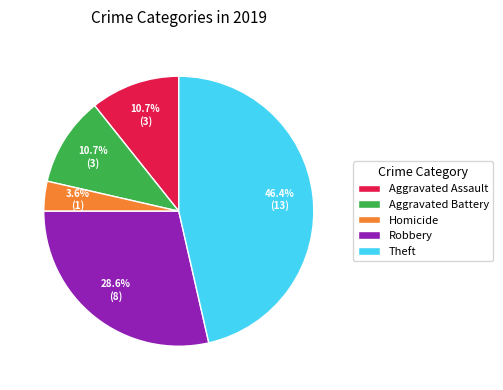

To the nearest percent, what is the combined percentage of Theft and Aggravated Battery?

57%